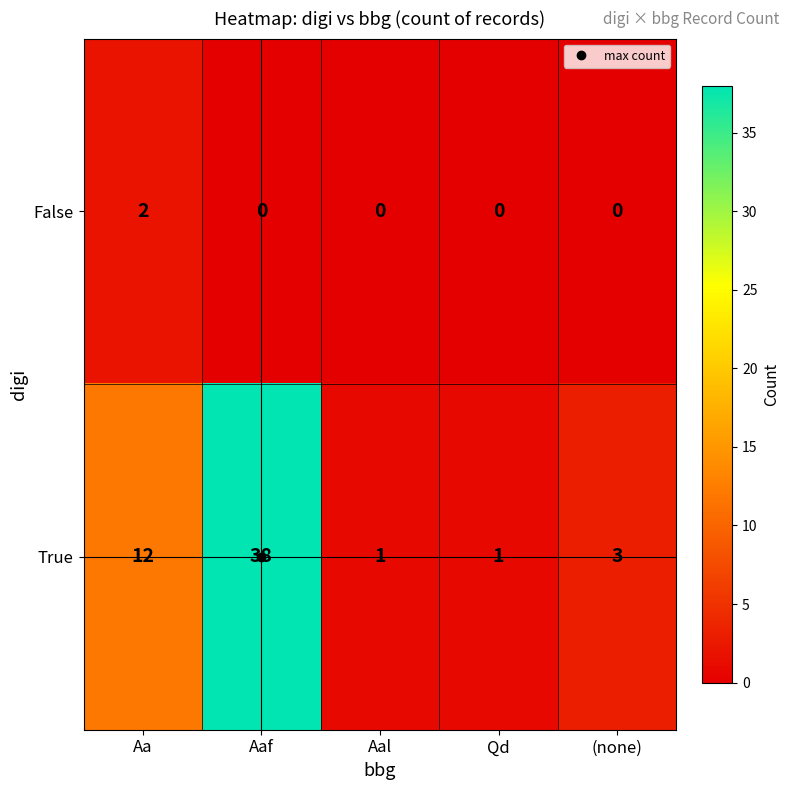

At Qd, list the series in order from largest to smallest.

True, False